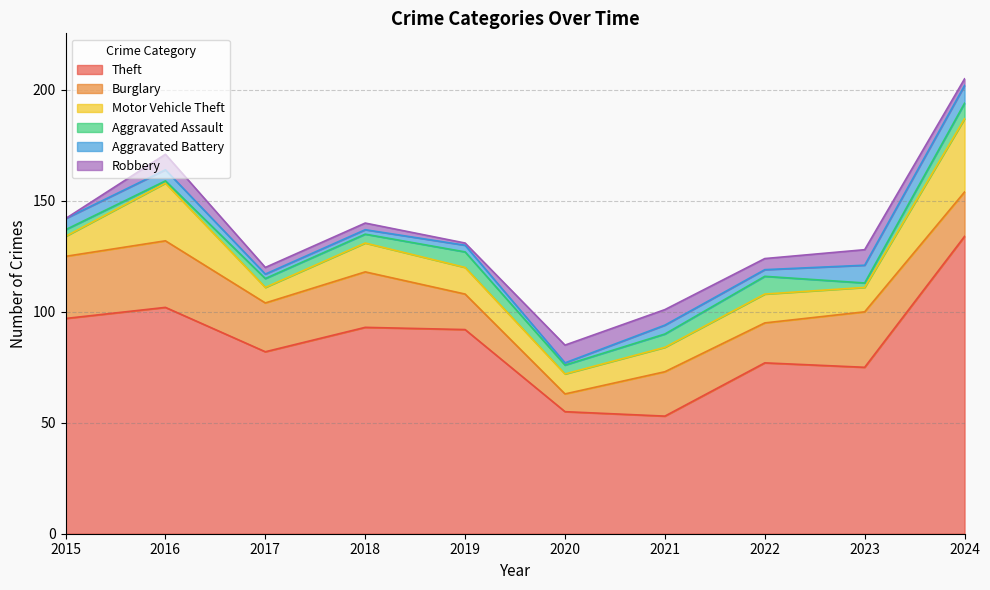

What are all the series names shown in the legend?

Theft, Burglary, Motor Vehicle Theft, Aggravated Assault, Aggravated Battery, Robbery